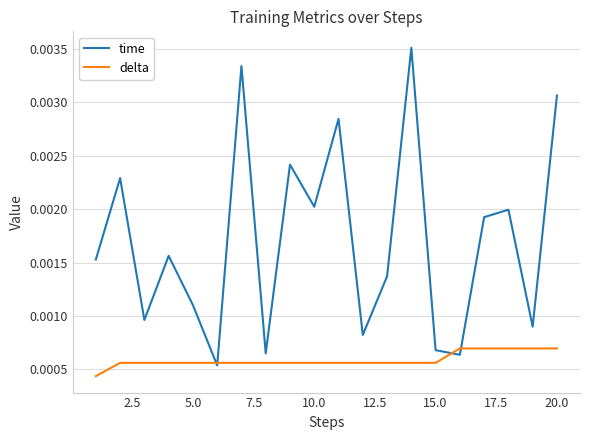

Which series has the largest range (max minus min)?

time